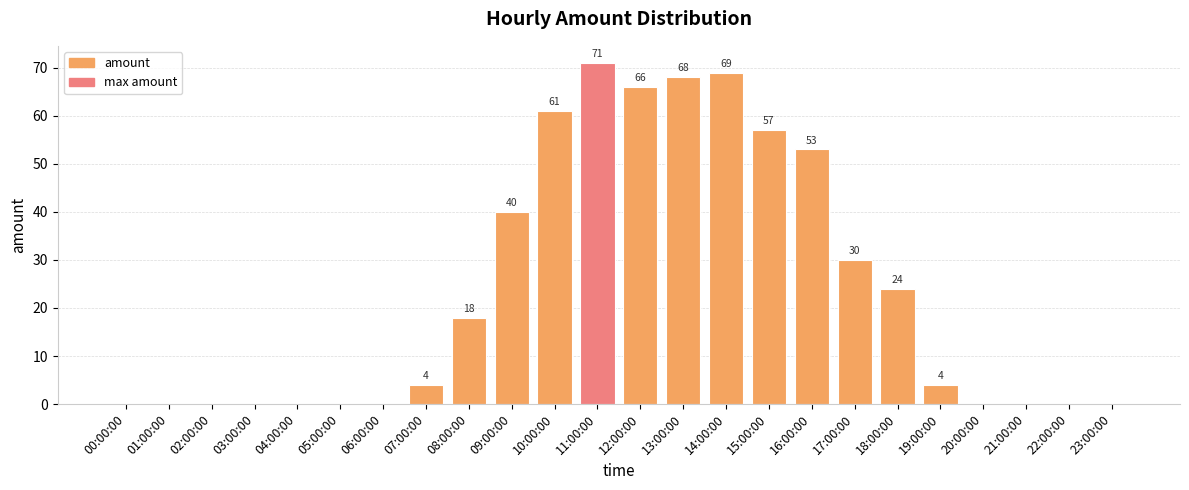

How many positive values are there?

13